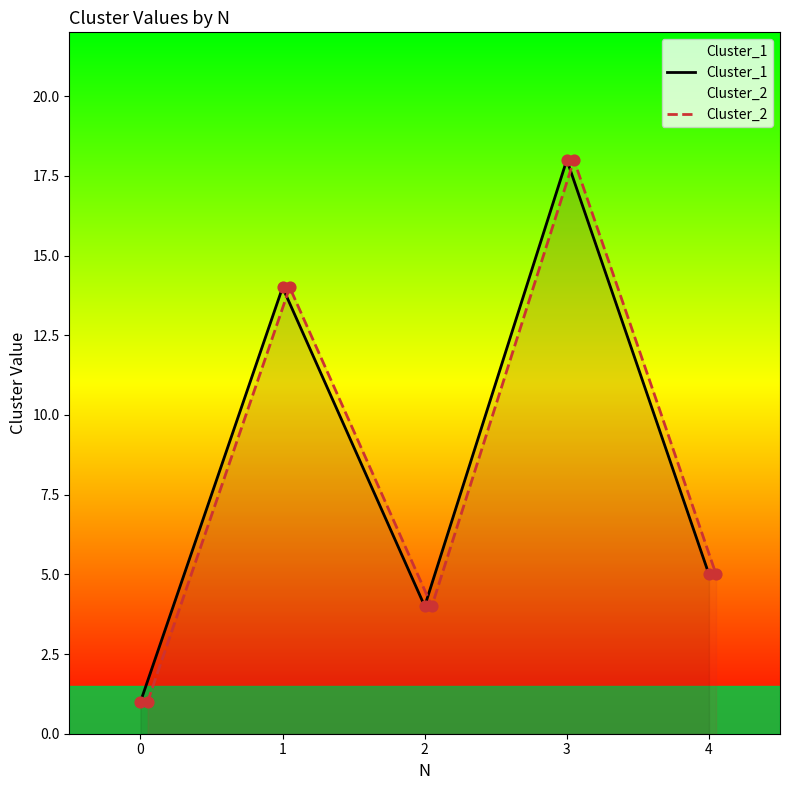

Which series has the largest total across all categories?

Cluster_1